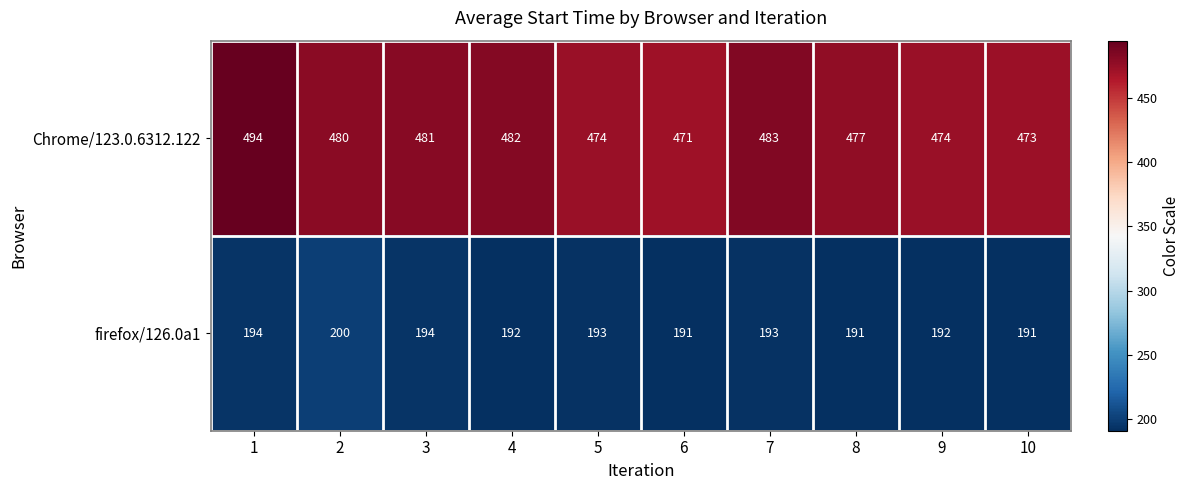

At which label is Chrome/123.0.6312.122 closest to 482?

4